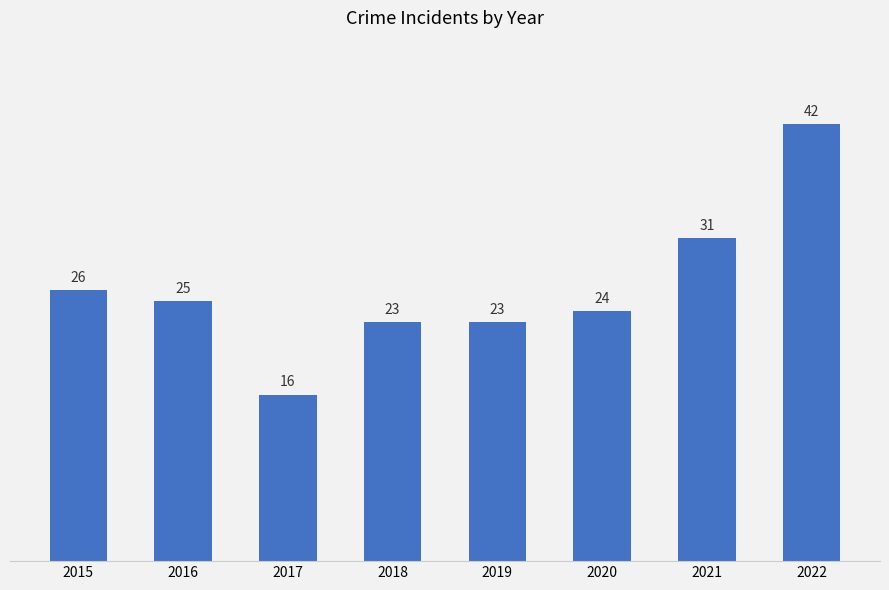

How many series are shown in this chart?

1